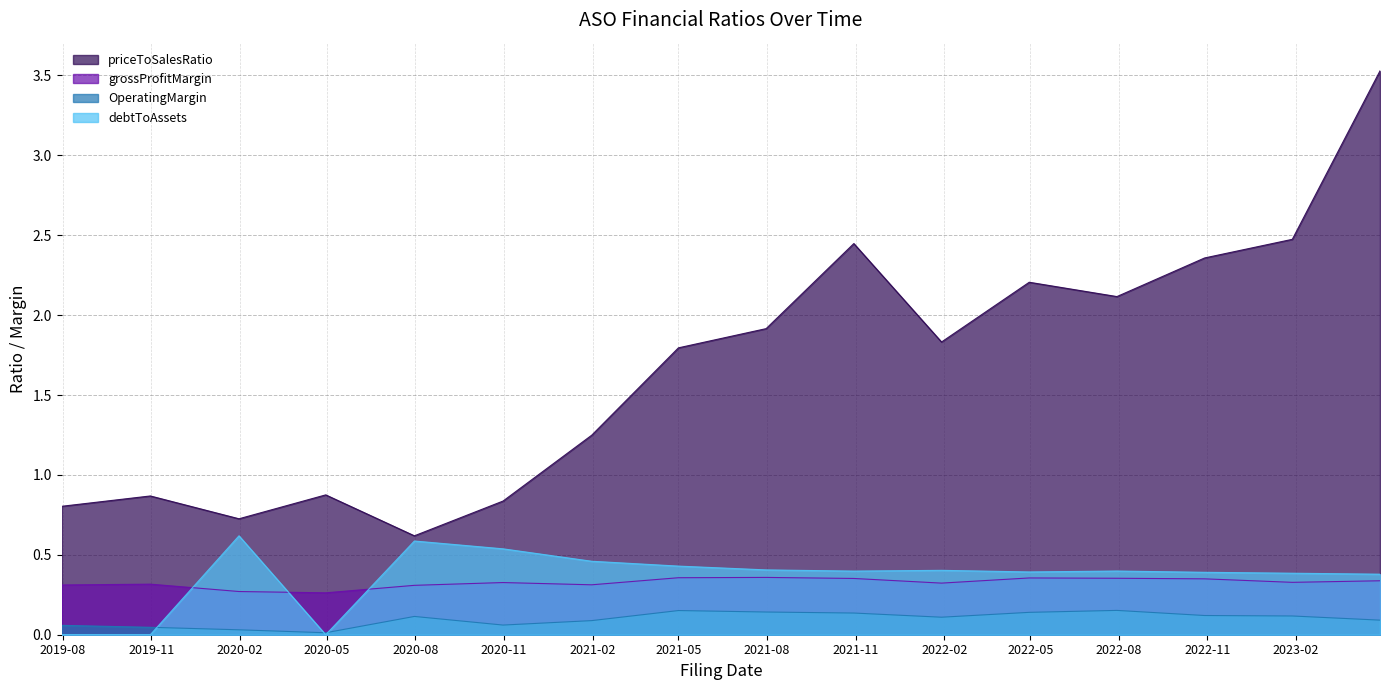

How many interior local valleys does the priceToSalesRatio series have?

4